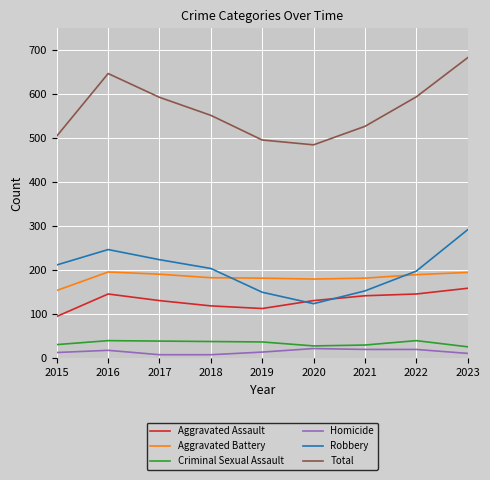

What is the total value across all series at 2020?

970